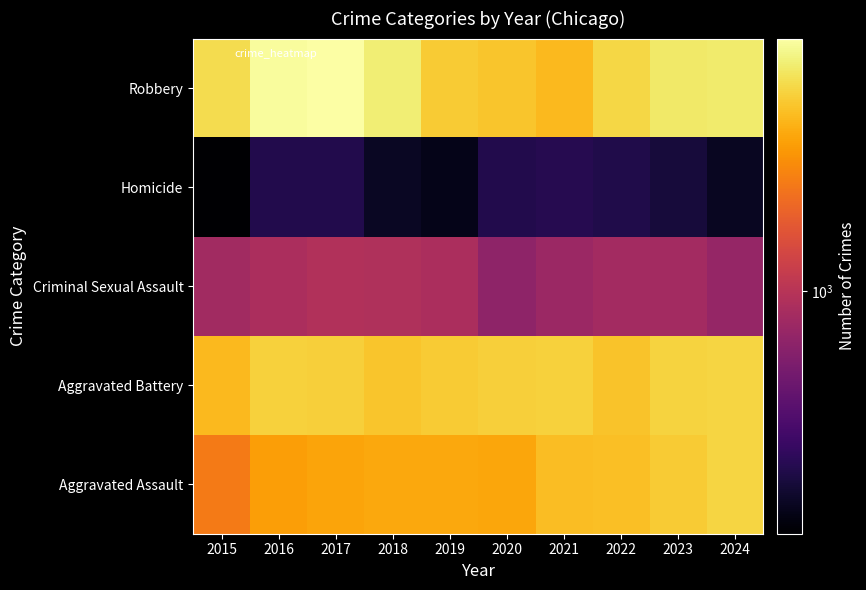

Between 2017 and 2024, which is larger?

2024